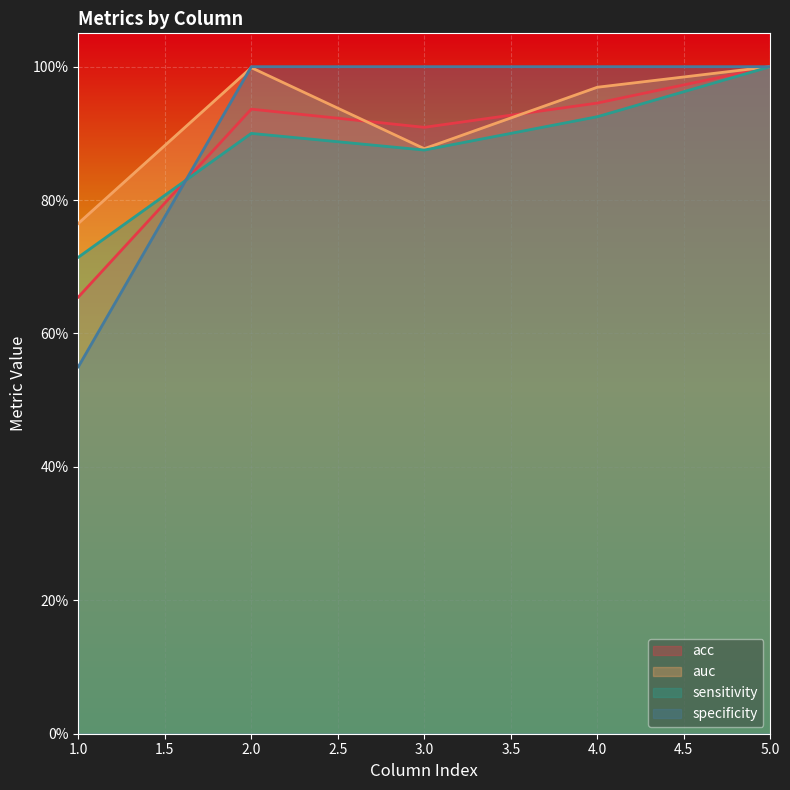

In auc, how many points are lower than both neighbors (excluding endpoints)?

1